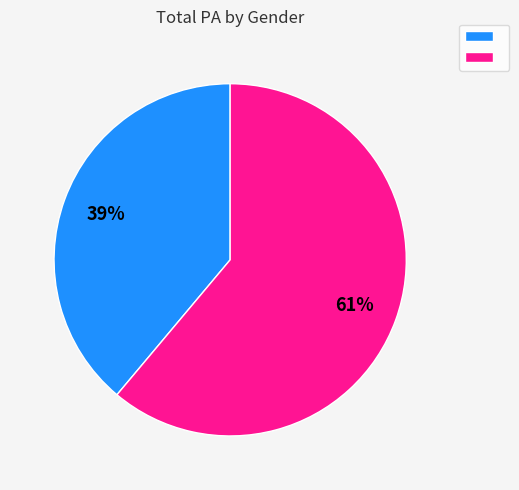

Does any single category account for the majority?

Yes